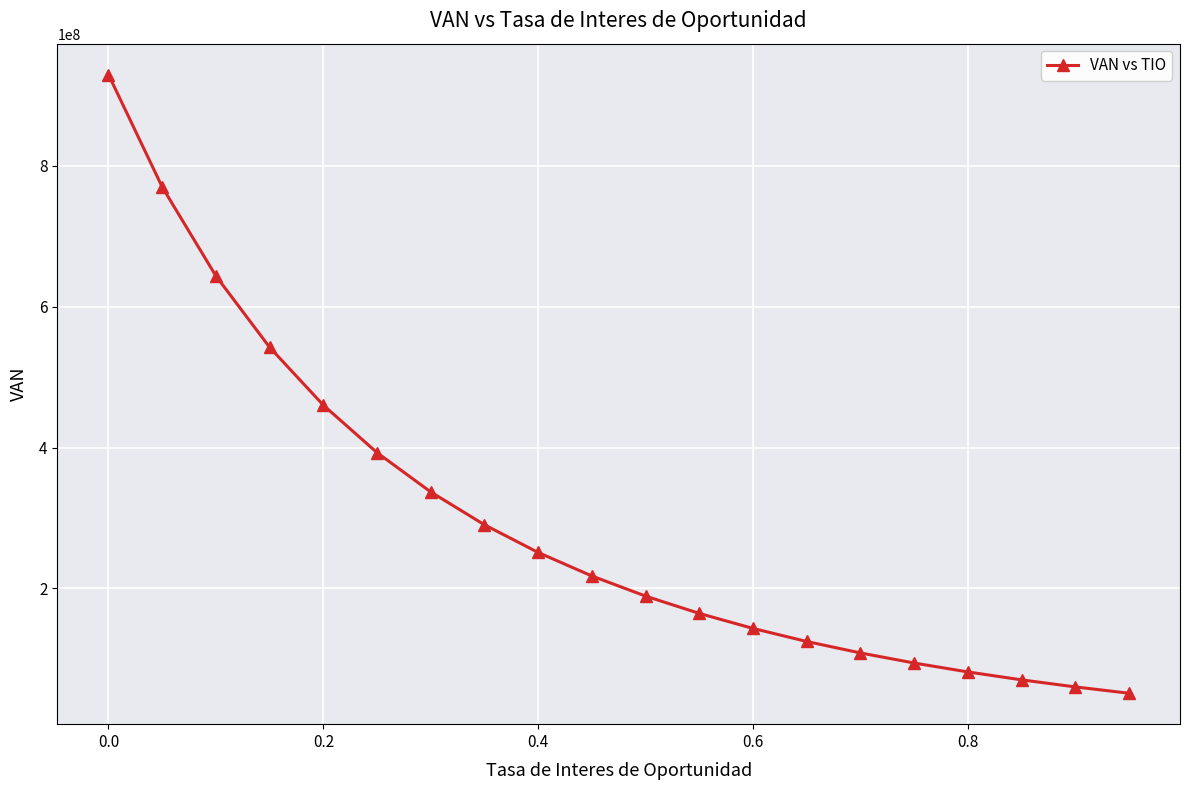

Reading left to right, what are all the values shown in this chart?

929841901.9	770161579.7	643766884.8	542415420.9	460182773.0	392741700.9	336884785.6	290202359.2	250861458.6	217451707.4	188876285.0	164273747.4	142961261.1	124392902.2	108128685.0	93811325.6	81148638.1	69900080.9	59866383.8	50881488.8